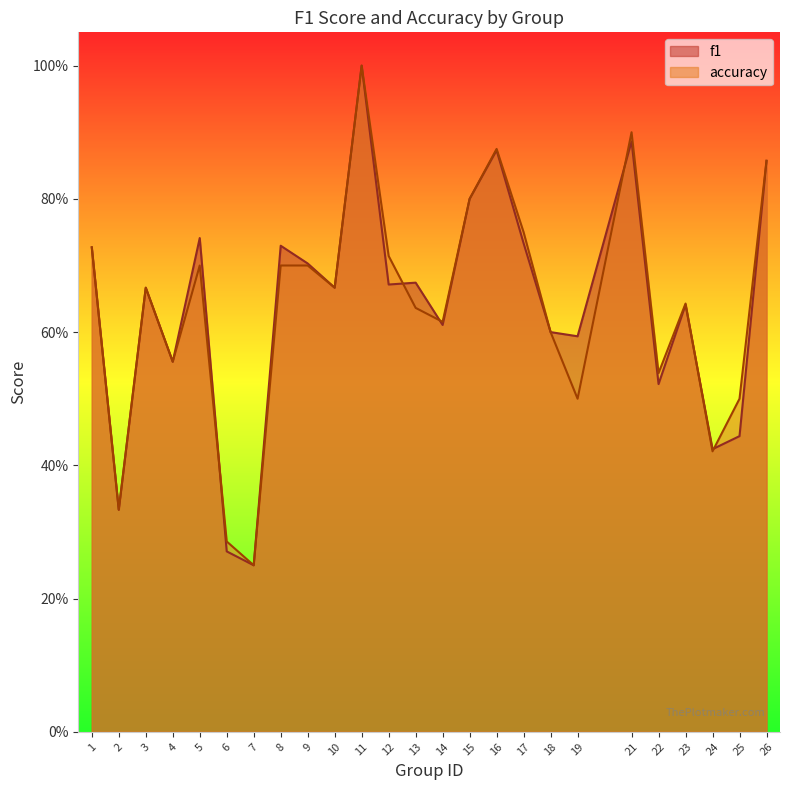

The value of f1 at 25 is 0.4. True or false?

True